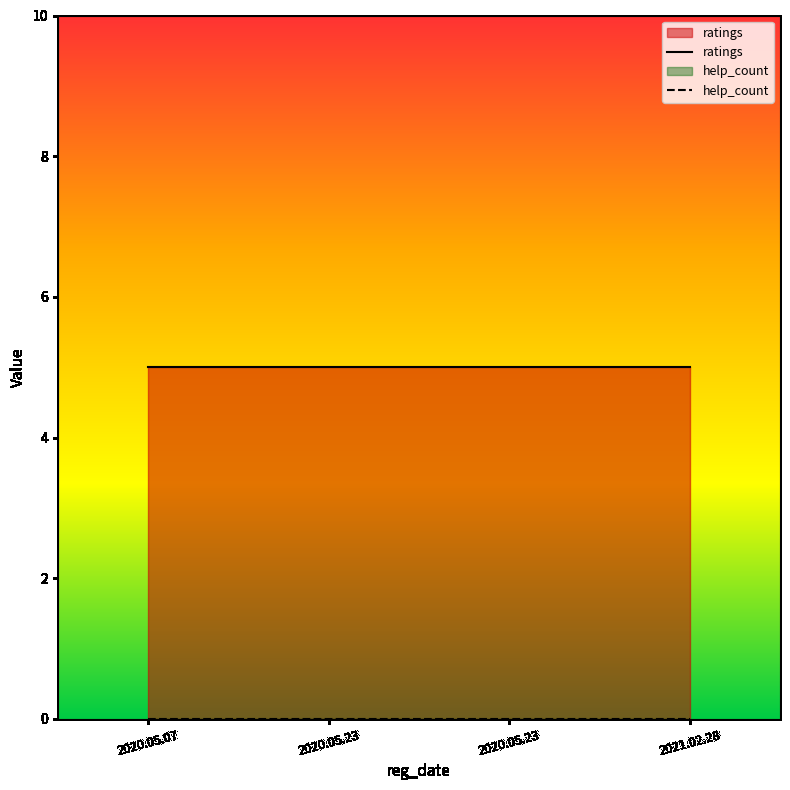

What is the value of the ratings point at the 4th from the left?

5